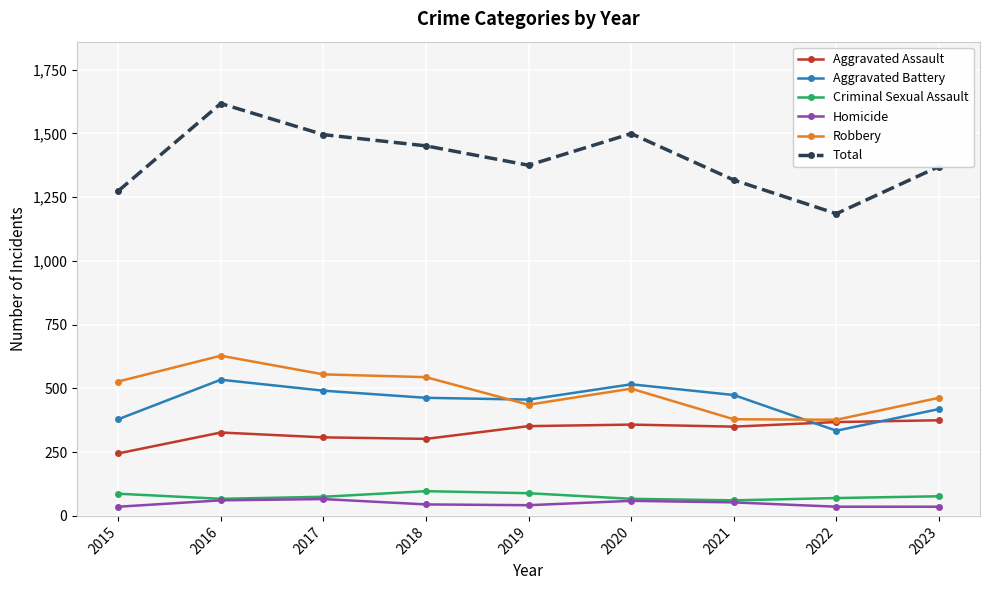

What is the highest value of the Criminal Sexual Assault series?

97